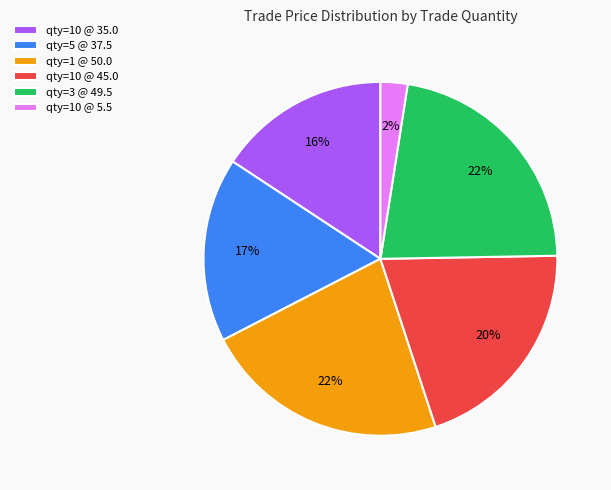

To the nearest percent, what is the difference between the qty=3 @ 49.5 and qty=5 @ 37.5 slice percentages?

5%